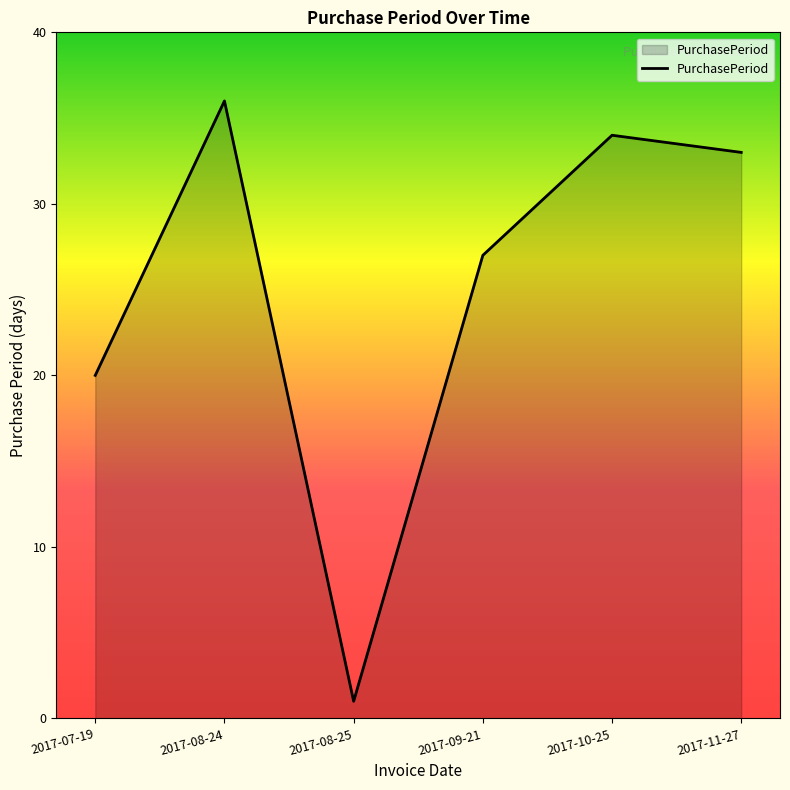

Rank the categories by value from lowest to highest.

2017-08-25, 2017-07-19, 2017-09-21, 2017-11-27, 2017-10-25, 2017-08-24